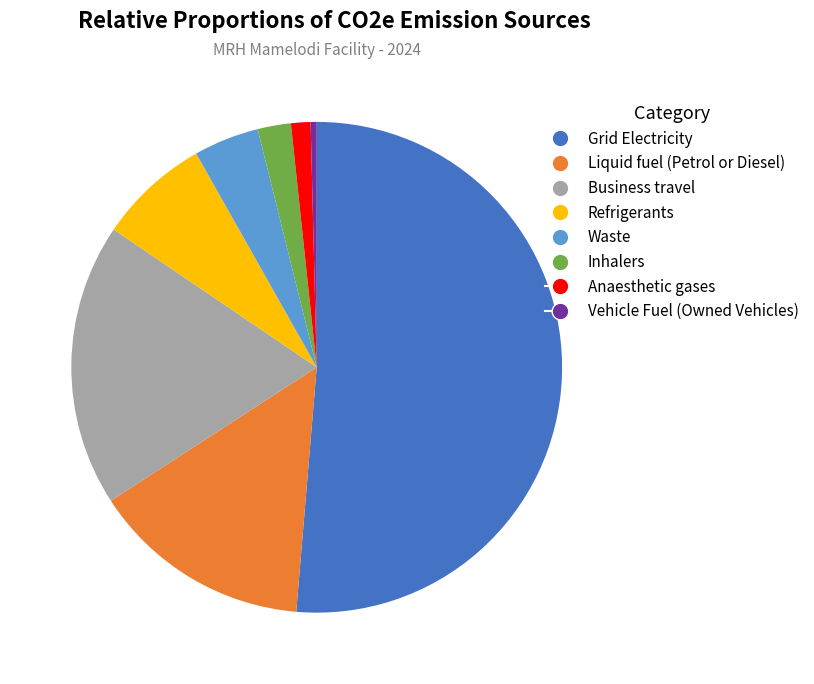

What portion of the pie excludes Business travel?

81.4%